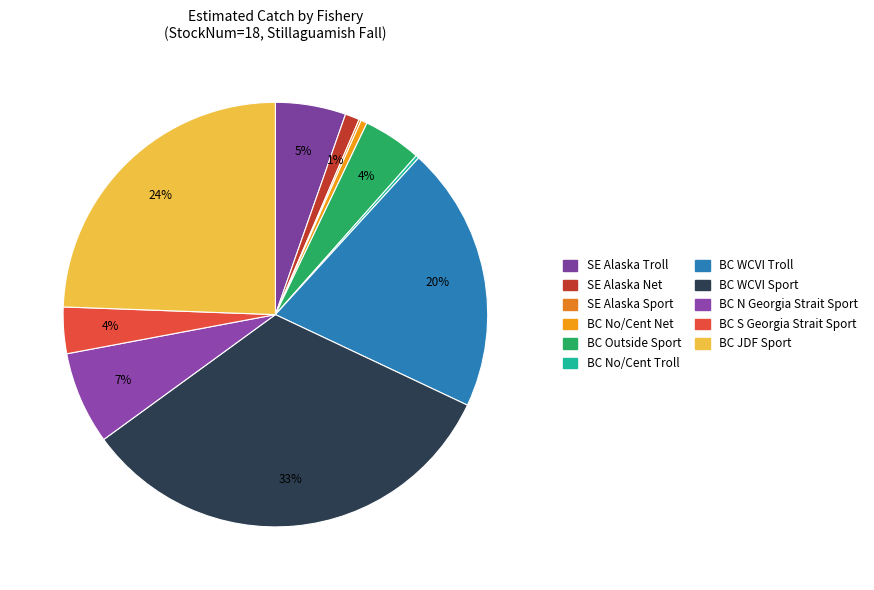

Count the number of slices in the pie.

11